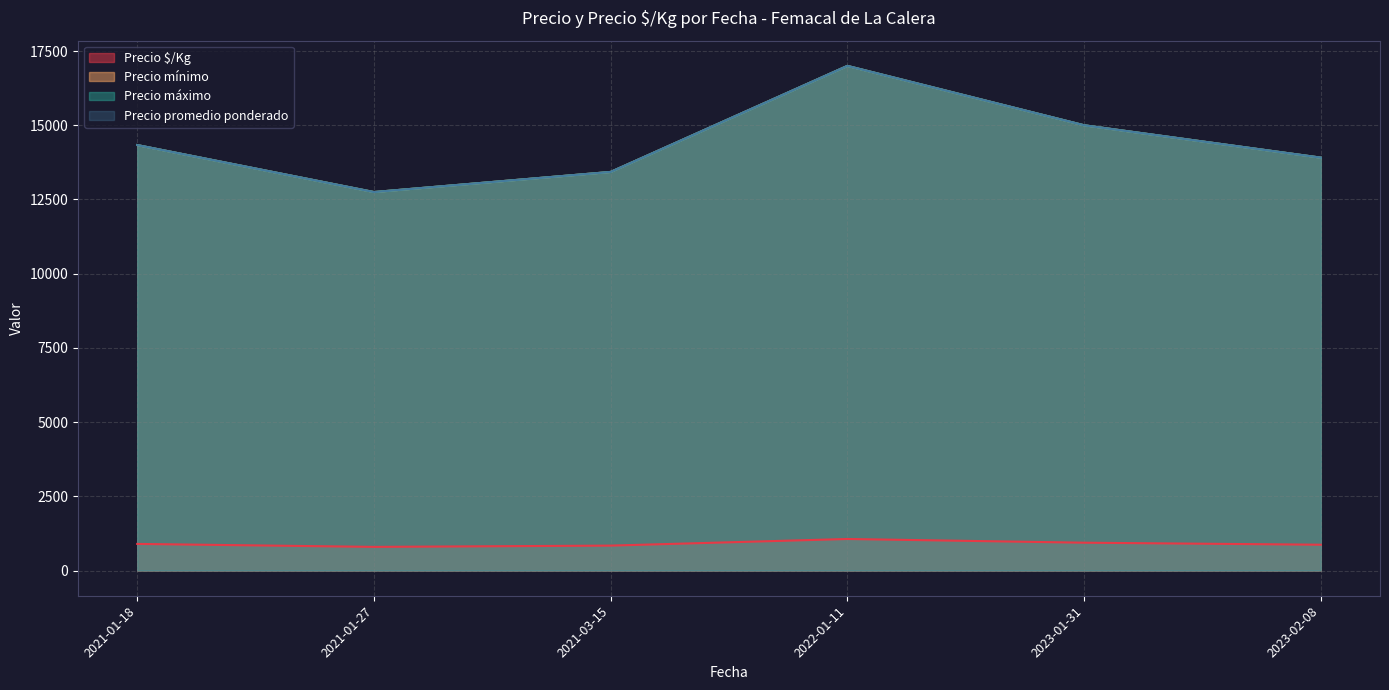

Is the value of Precio máximo at 2023-02-08 greater than the value of Precio mínimo at 2021-01-27?

Yes